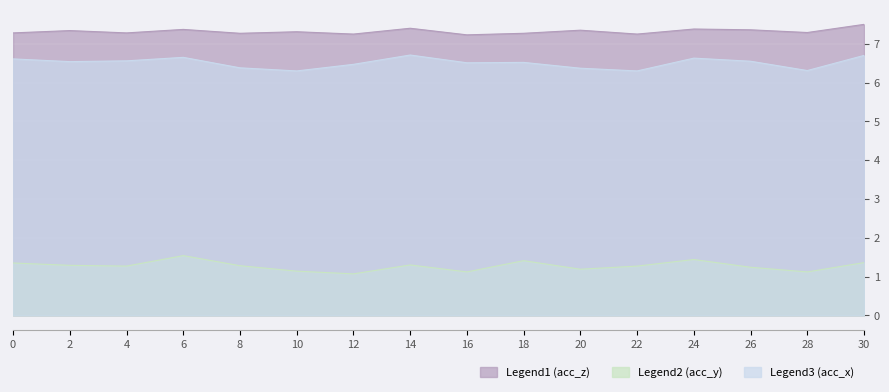

True or false: Legend3 (acc_x) and Legend2 (acc_y) cross at least once.

False